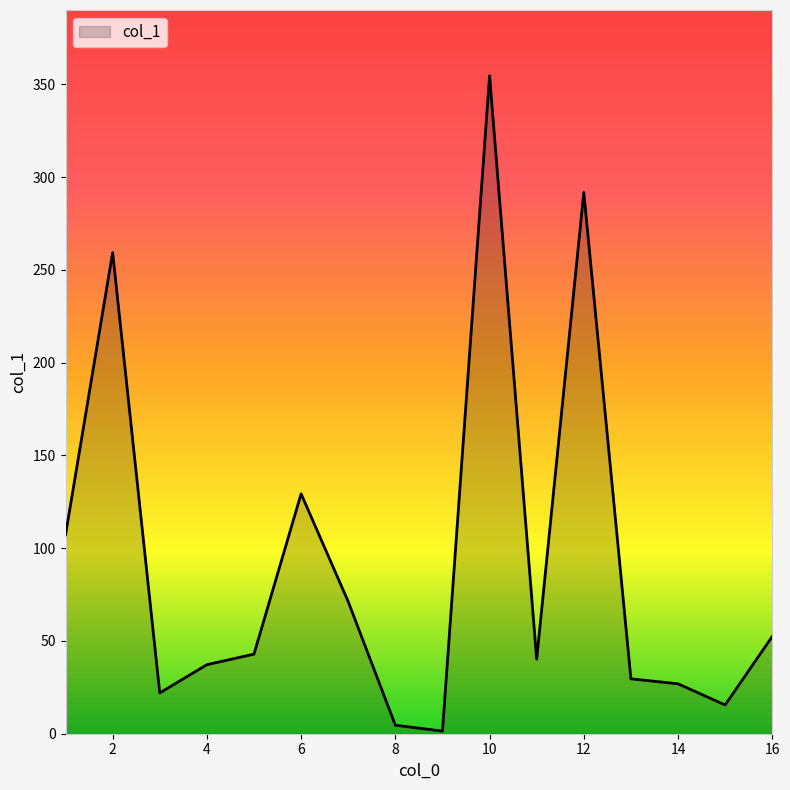

What is the difference between the maximum and minimum values?

353.2